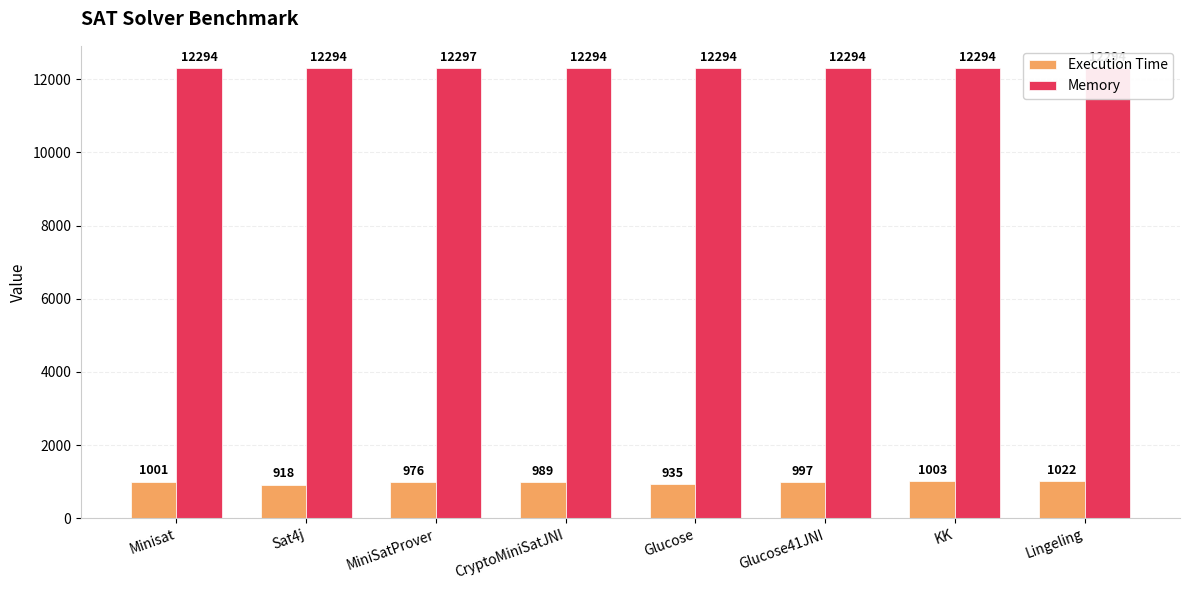

What is the label of the 4th bar from the right?

Glucose